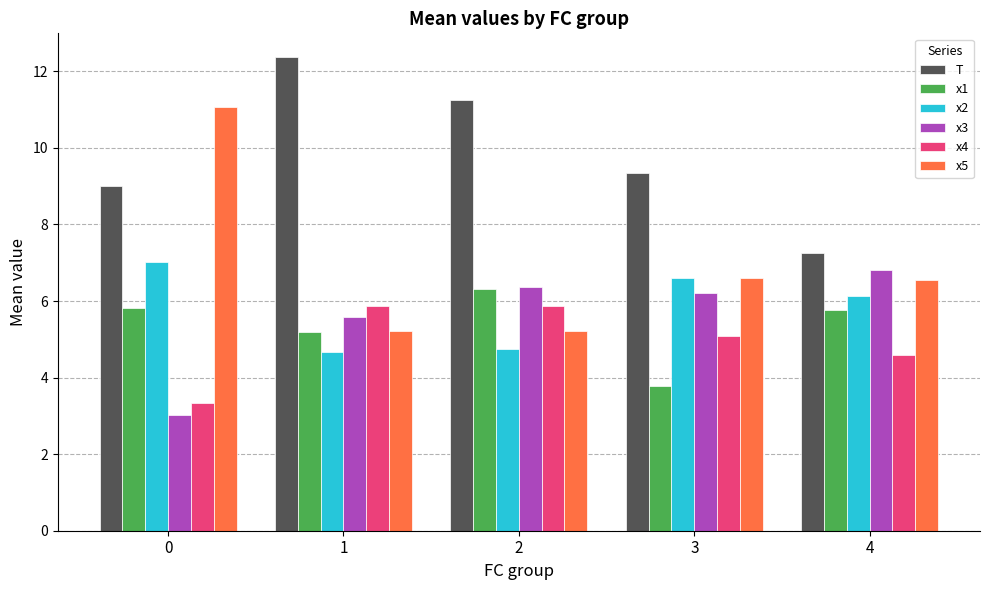

Which series changed the most between 0 and 3?

x5